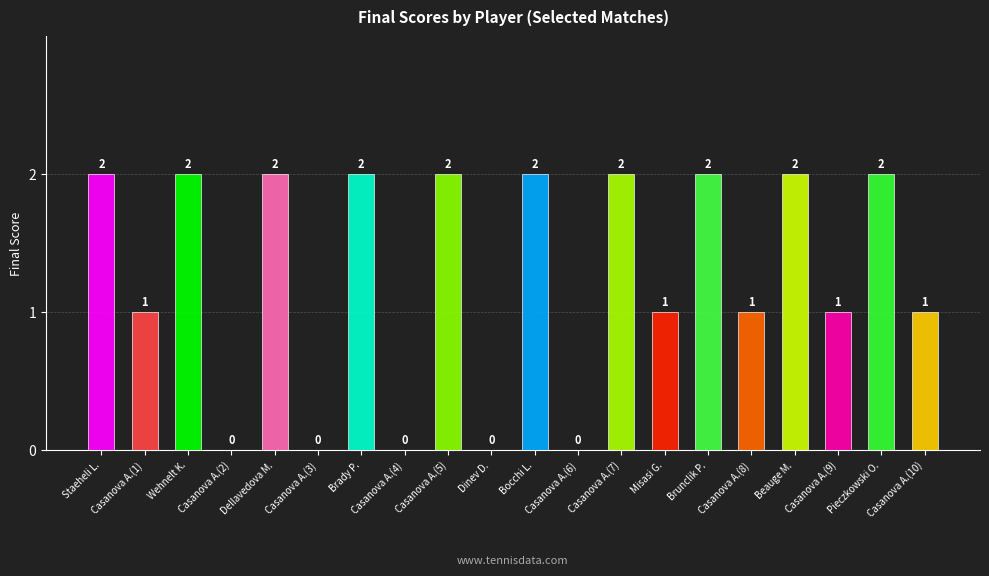

What position from the left is Casanova A.(4)?

8